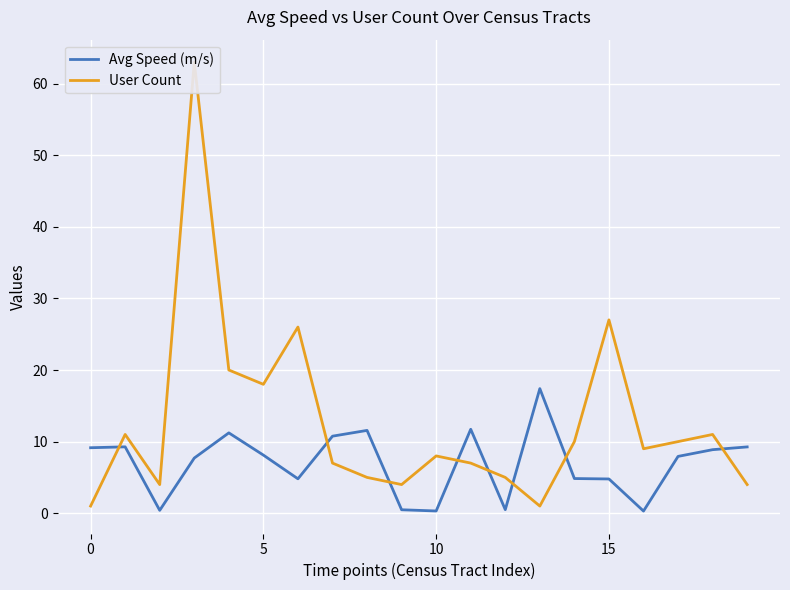

True or false: User Count and Avg Speed (m/s) cross at least once.

True